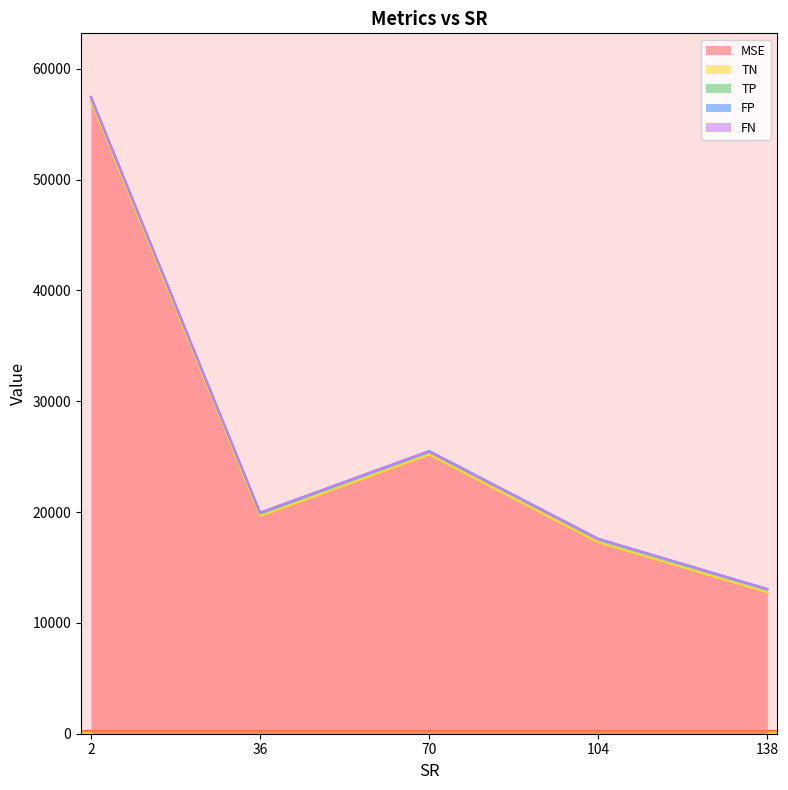

Does the chart display data point markers on the line(s)?

No